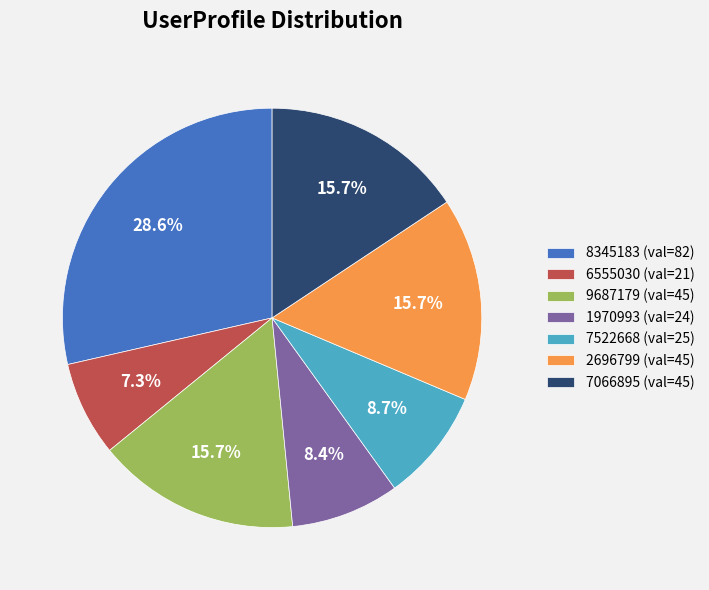

Which category has the smallest portion of the pie?

6555030